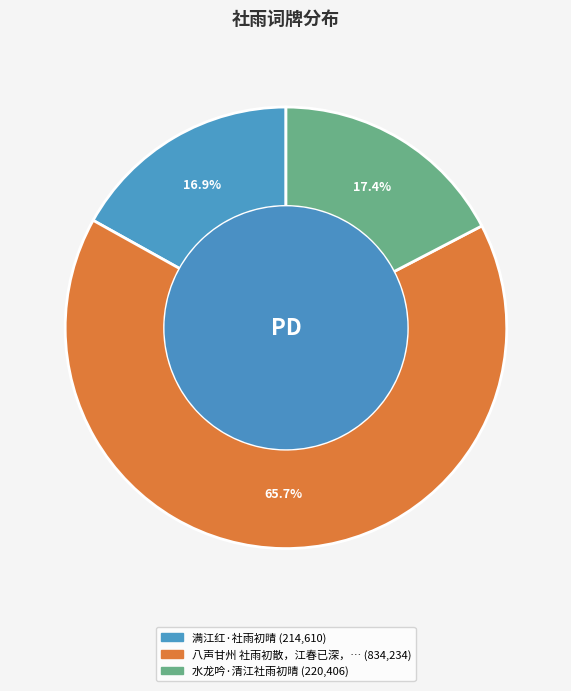

Is there a majority slice in this chart?

Yes